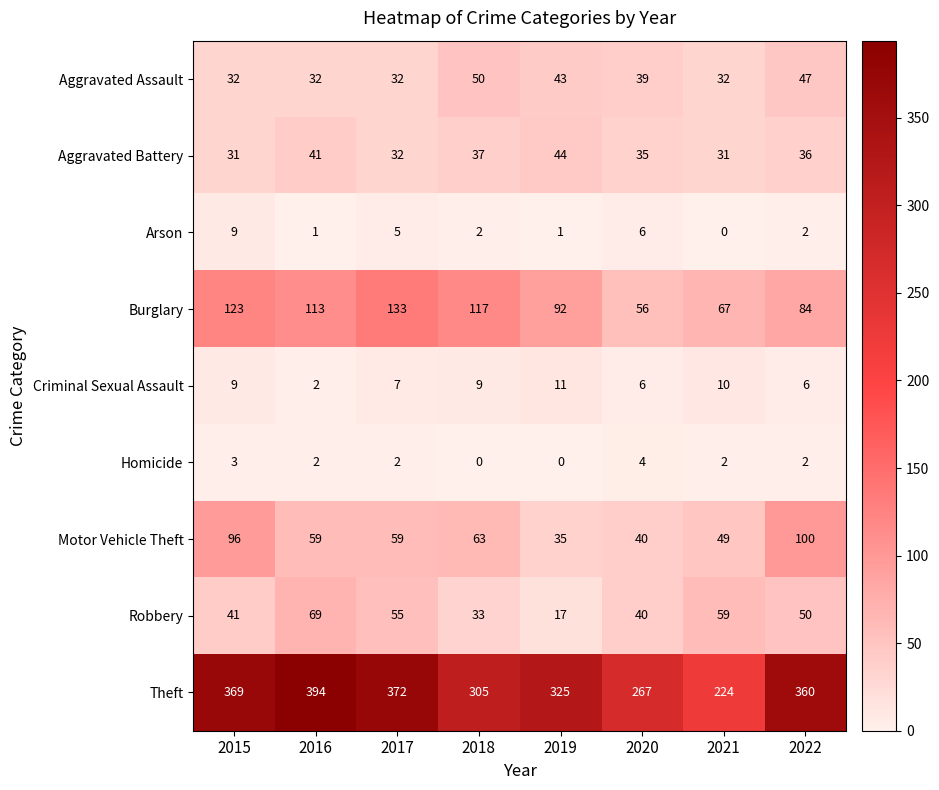

What is the difference between the highest and lowest values at 2016?

393